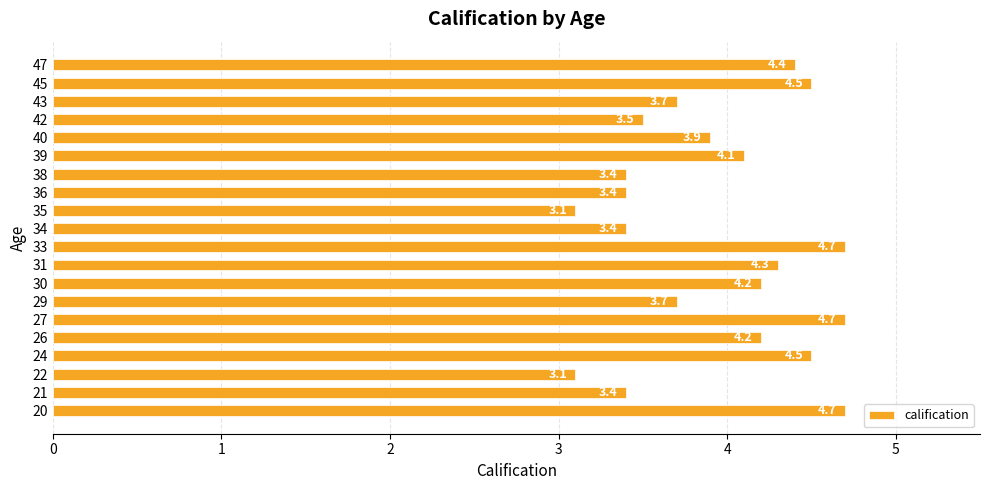

Between 20 and 22, which is larger?

20